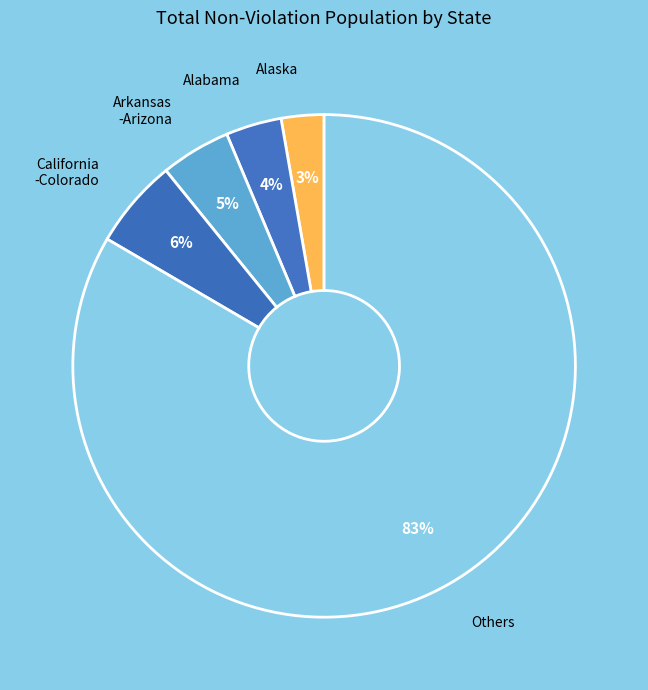

What percentage is the Arkansas -Arizona slice, to the nearest percent?

5%